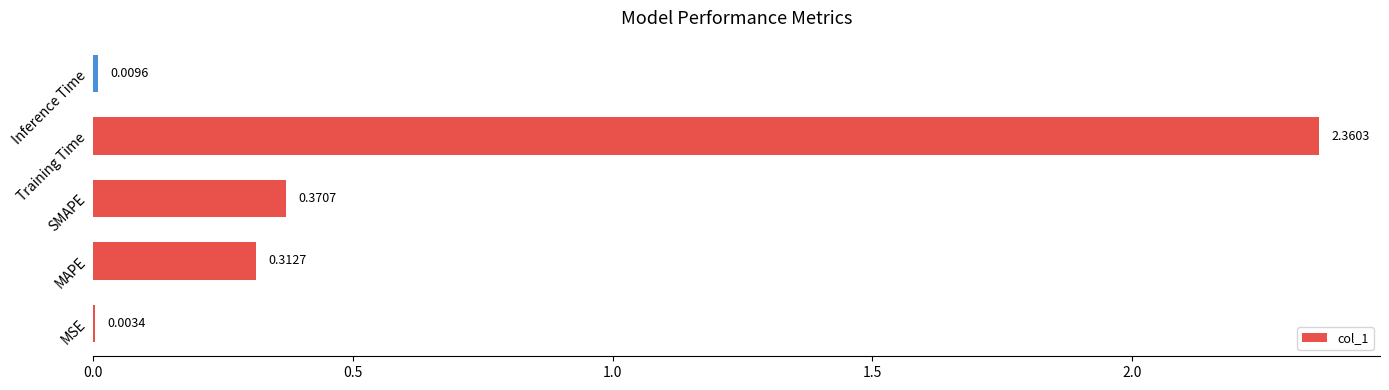

Between MSE and MAPE, which is larger?

MAPE